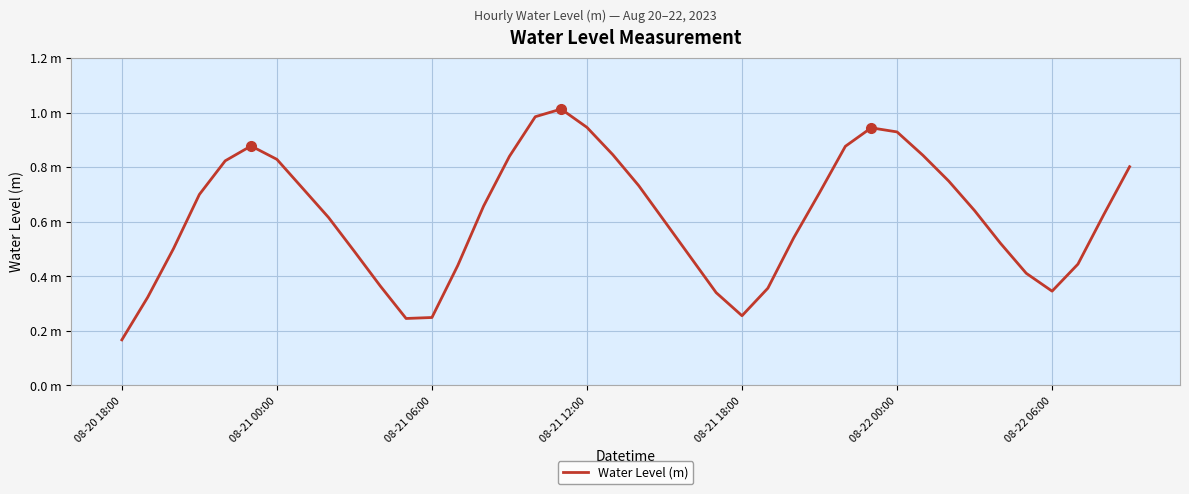

How many interior local peaks (higher than both neighbors) does the data have?

3